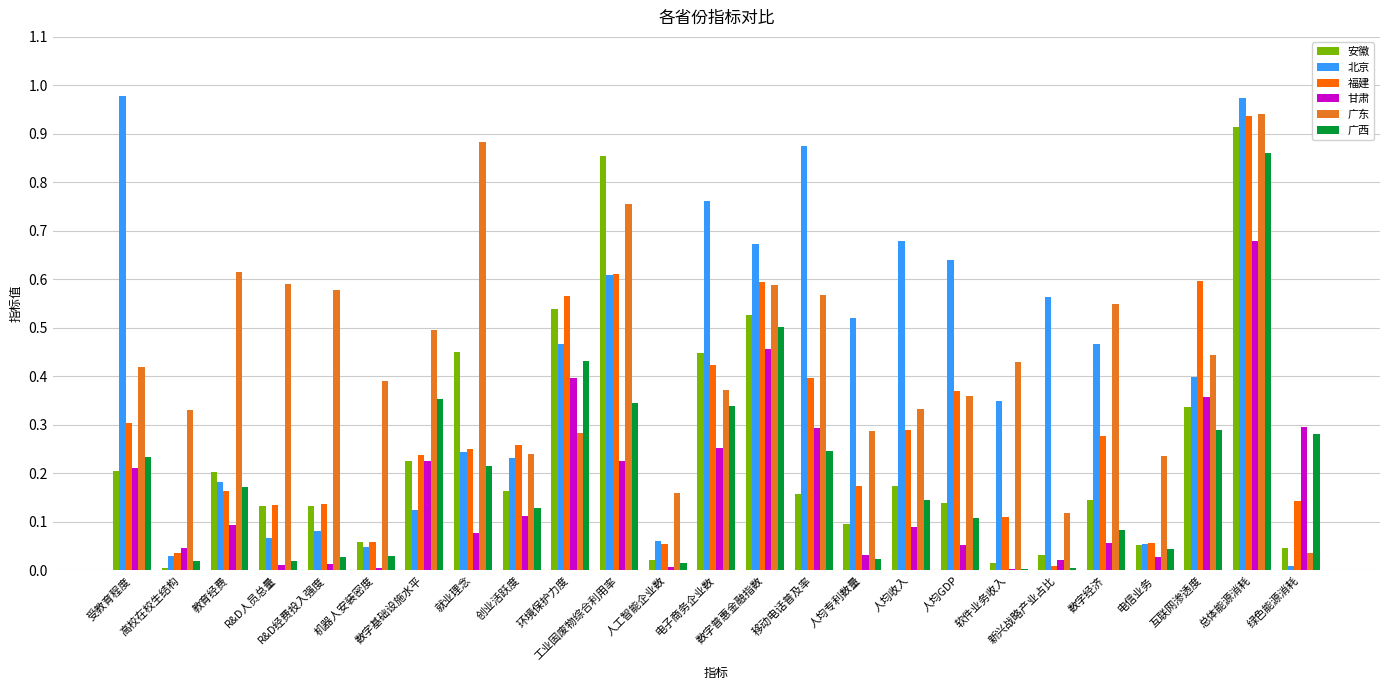

What is the sum of all 安徽 values?

6.1